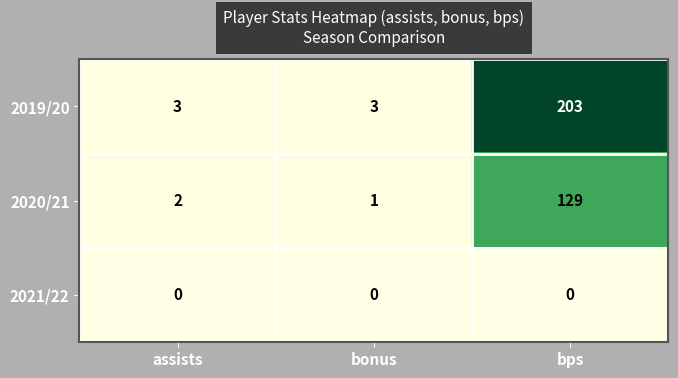

Which series changed the most between assists and bps?

2019/20